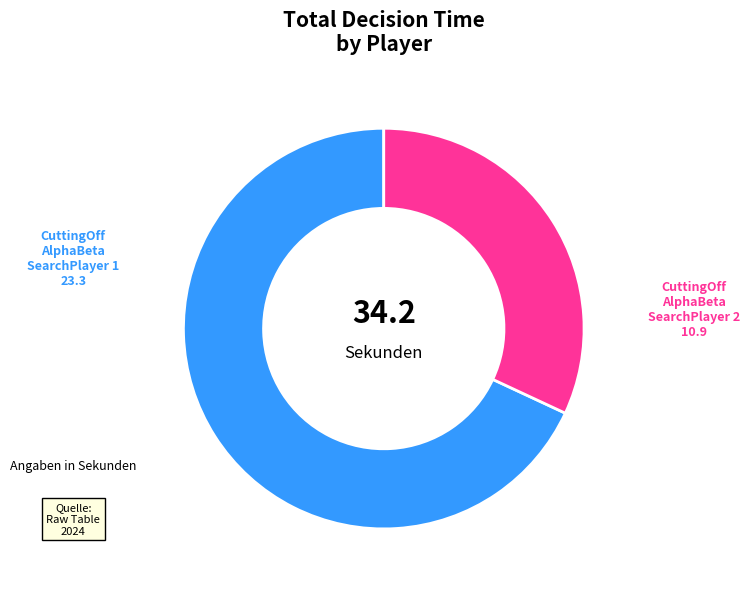

Is there a majority slice in this chart?

Yes